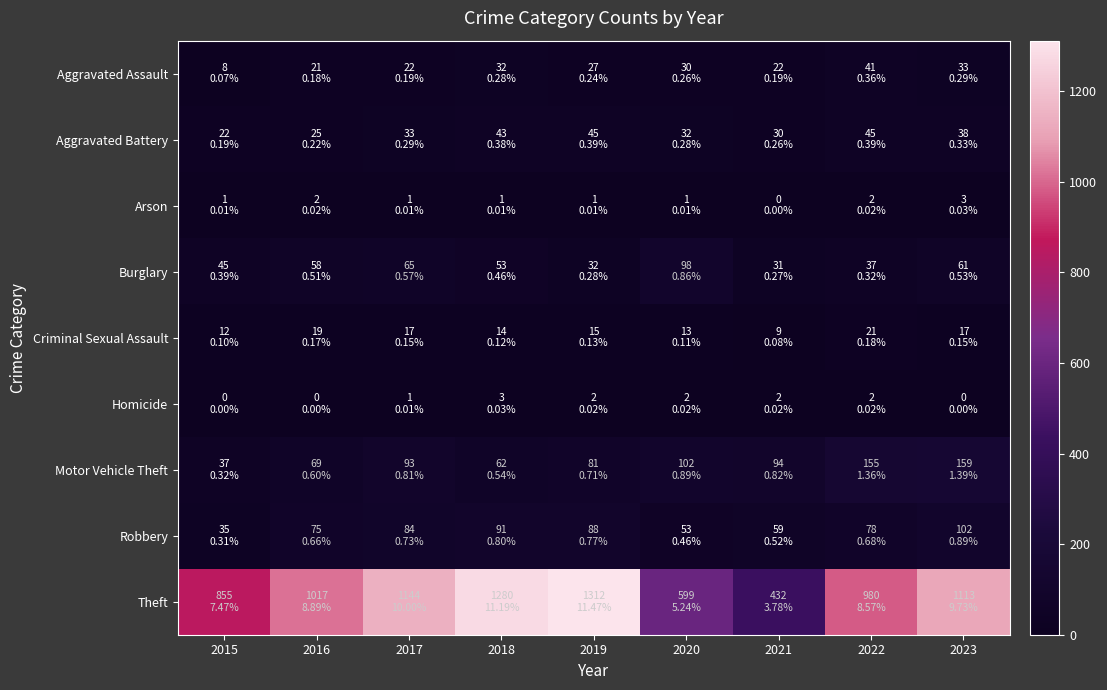

How many data points does each series have?

9